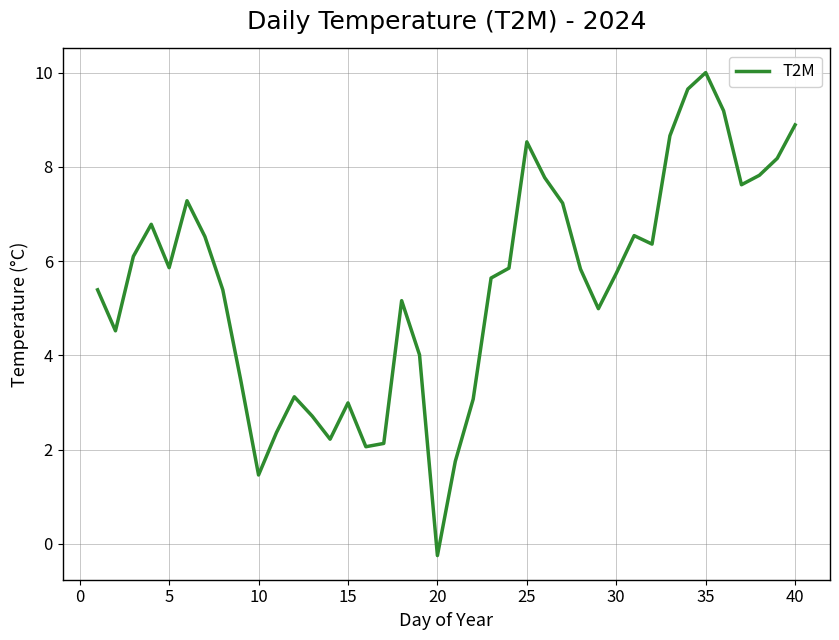

How many values are below zero?

1